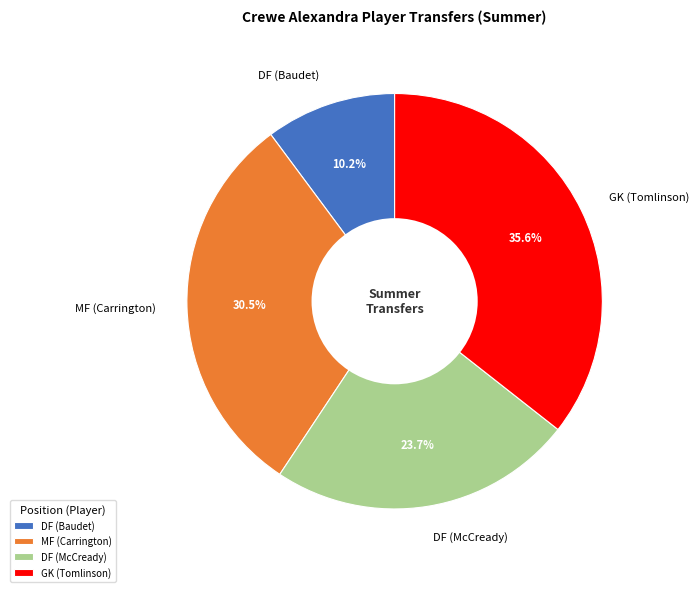

Between MF (Carrington) and DF (Baudet), which is larger?

MF (Carrington)